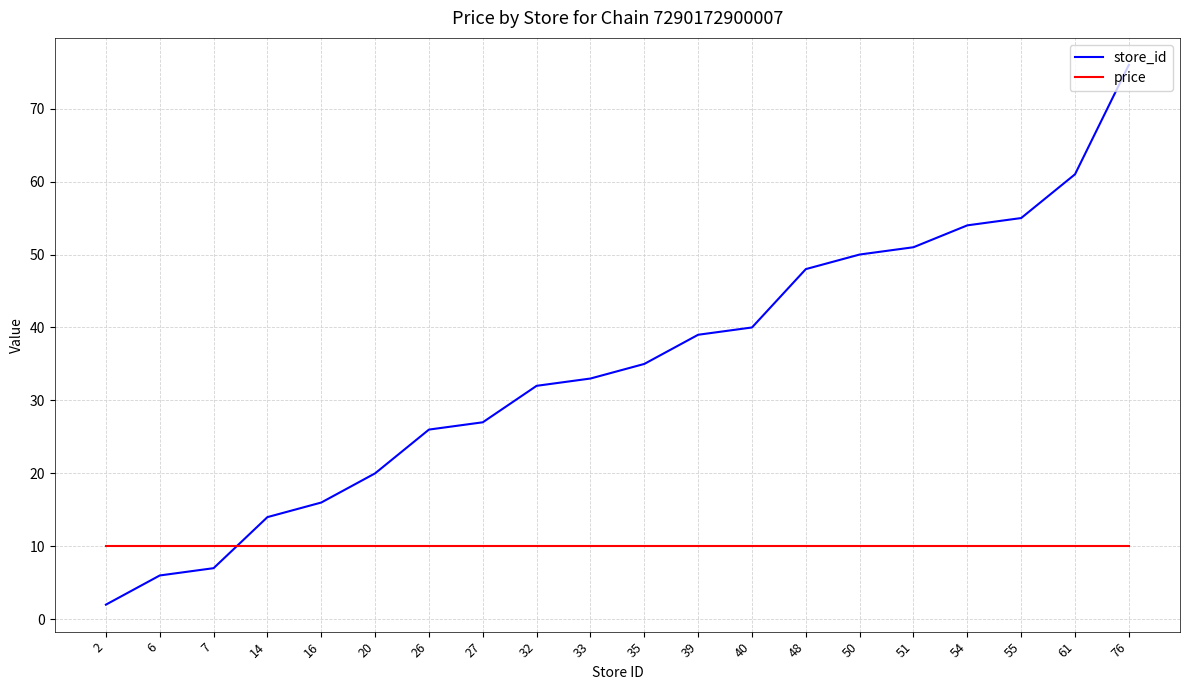

Rank the series by their maximum value, from highest to lowest.

store_id, price